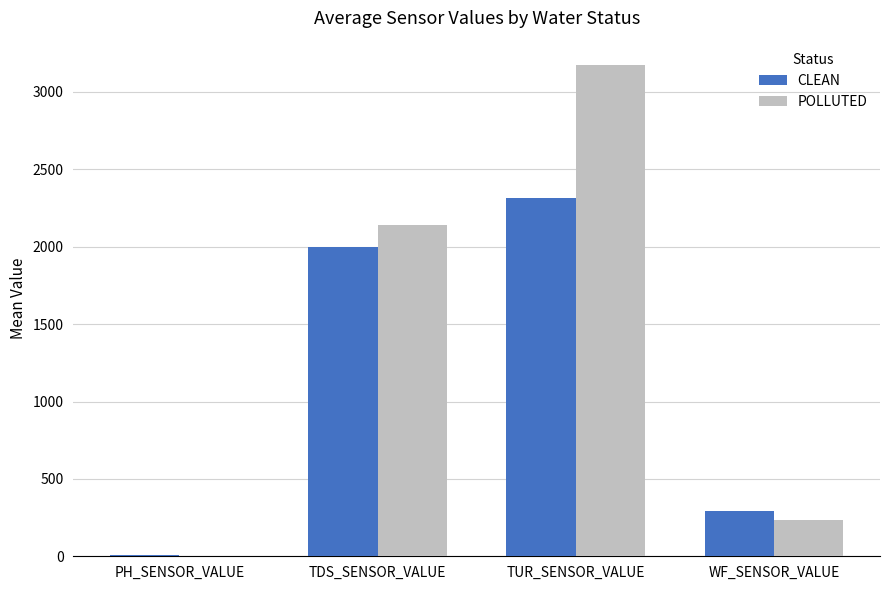

How many values in the POLLUTED series exceed 2137?

2